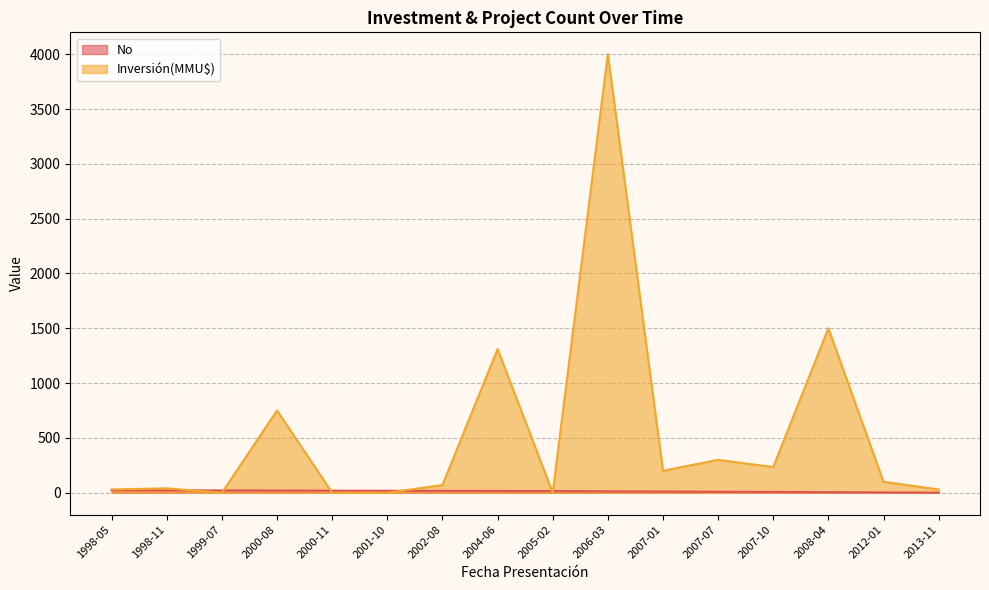

Where is No nearest to the value 12?

2006-03